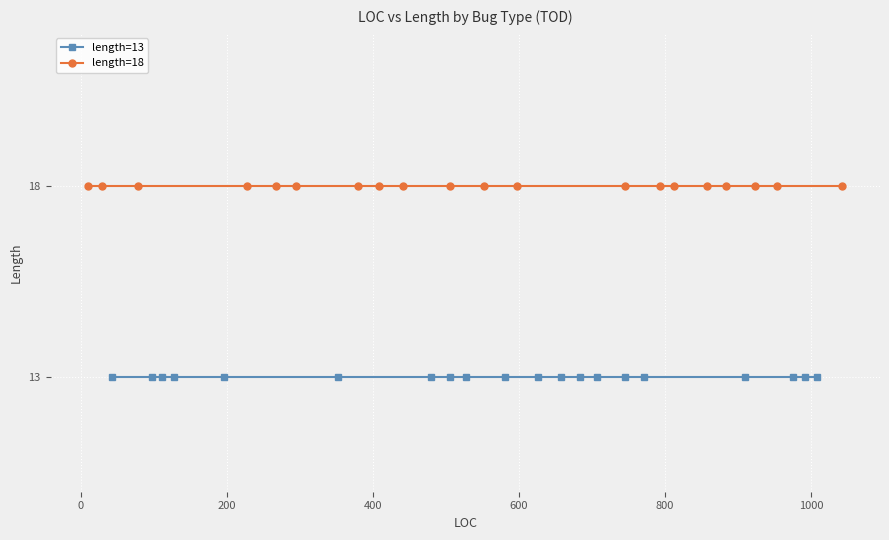

List the series in order of their overall mean, lowest first.

length=13, length=18